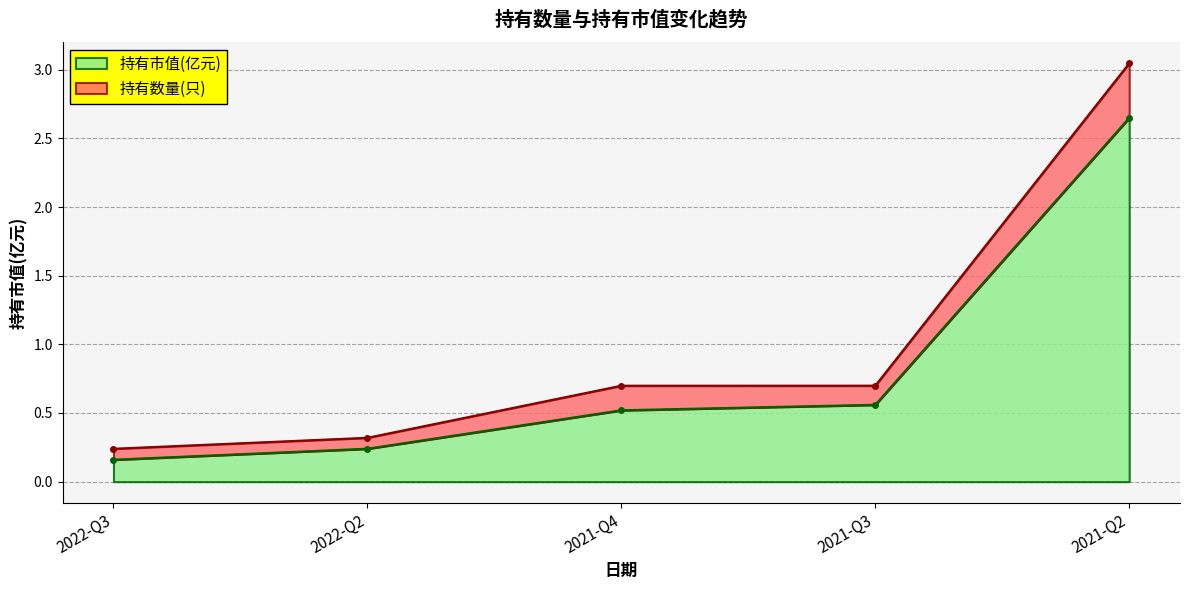

Which series has the widest spread of values?

持有数量(只)